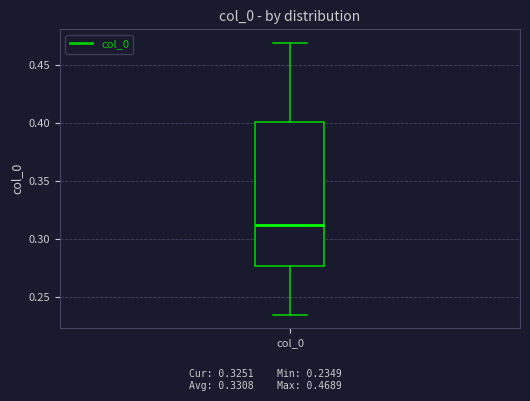

Read this box plot against the y-axis: the position of the median line, the range covered by the box, and the ends of both whiskers. The values are not printed on the chart, so give them approximately, as read against the axis.

median 0.310, box 0.275 to 0.400, whiskers 0.235 to 0.470